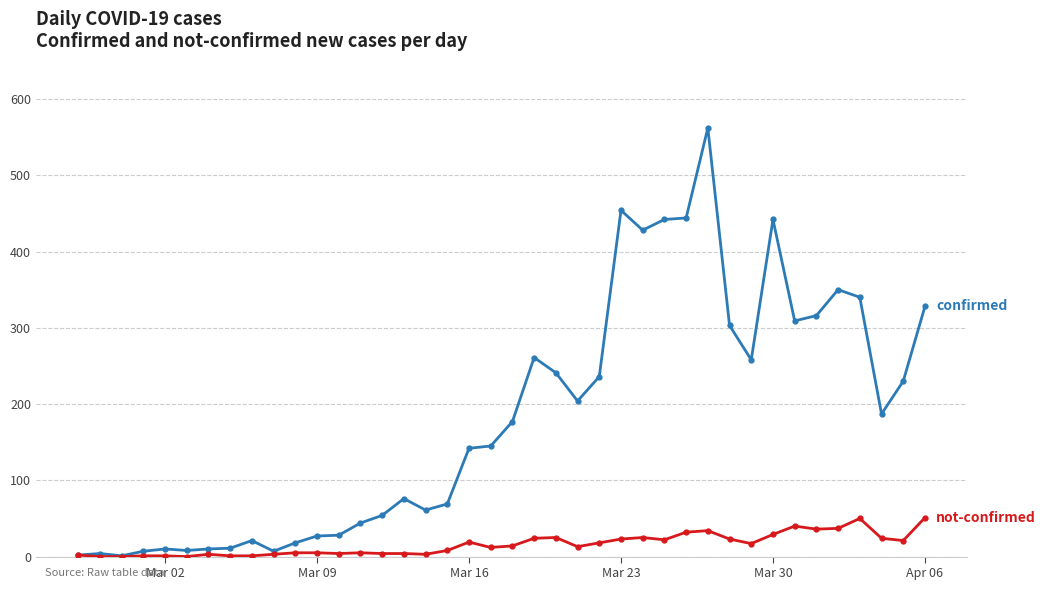

What is the maximum value shown in the chart?

562